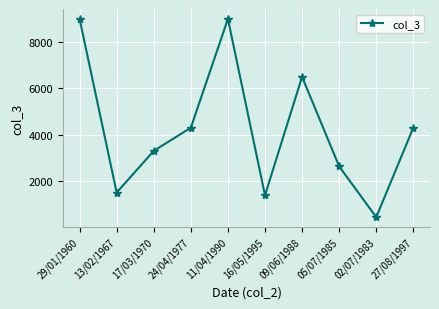

True or false: there are more than 2 points higher than both neighbors.

False